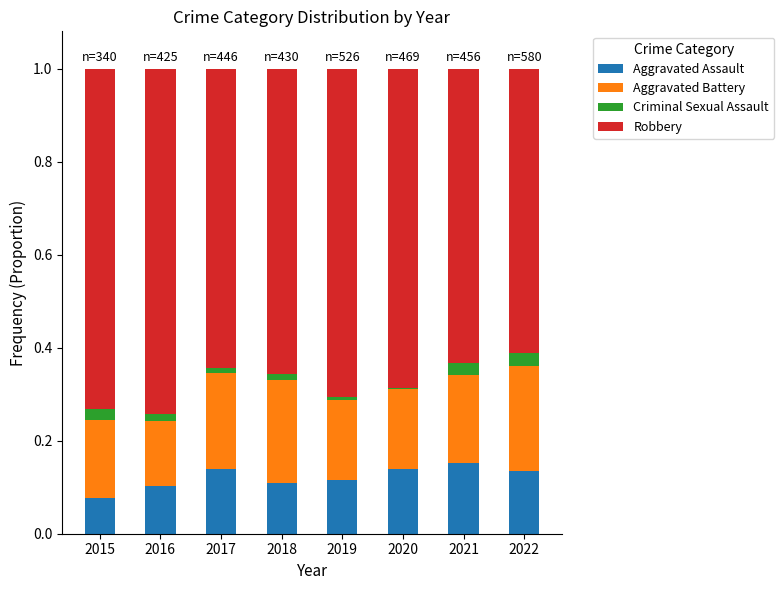

The value of Aggravated Assault at 2020 is 0.0. True or false?

False